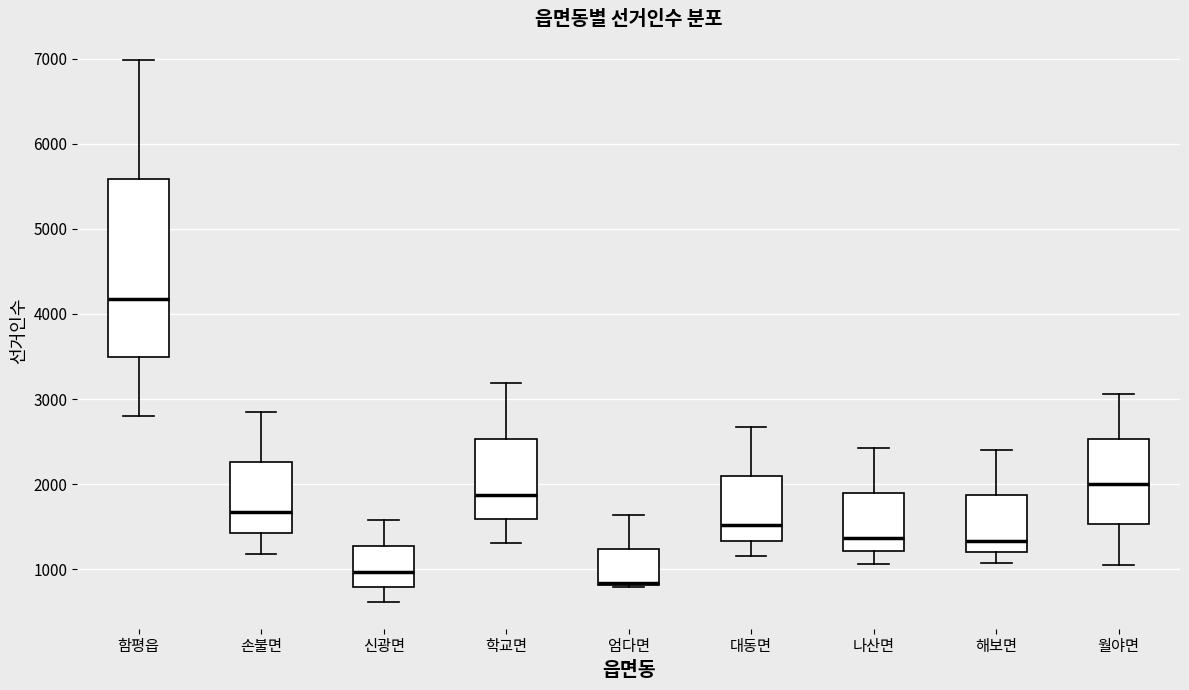

Reading left to right, read every box against the y-axis: the position of its median line, the range the box covers, and the ends of its whiskers. The values are not printed on the chart, so give them approximately, as read against the axis.

함평읍: median 4200, box 3500 to 5600, whiskers 2800 to 7000
손불면: median 1700, box 1400 to 2300, whiskers 1200 to 2900
신광면: median 1000, box 800 to 1300, whiskers 600 to 1600
학교면: median 1900, box 1600 to 2500, whiskers 1300 to 3200
엄다면: median 800 (drawn on the box's lower edge), box 800 to 1200, whiskers 800 to 1600
대동면: median 1500, box 1300 to 2100, whiskers 1200 to 2700
나산면: median 1400, box 1200 to 1900, whiskers 1100 to 2400
해보면: median 1300, box 1200 to 1900, whiskers 1100 to 2400
월야면: median 2000, box 1500 to 2500, whiskers 1100 to 3100